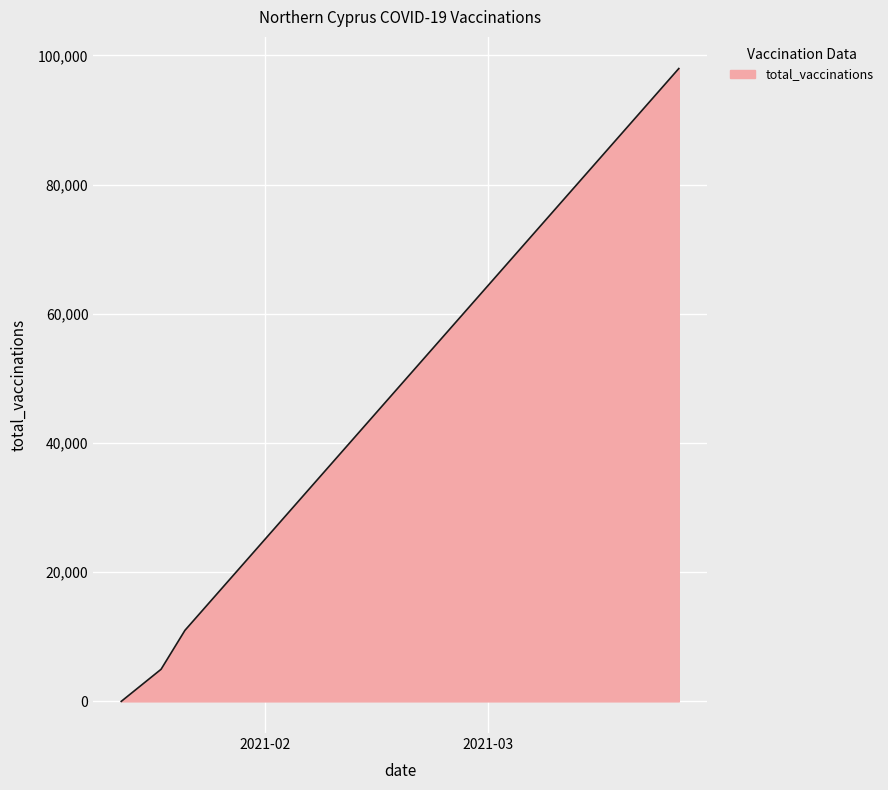

What is the greatest value displayed?

97969